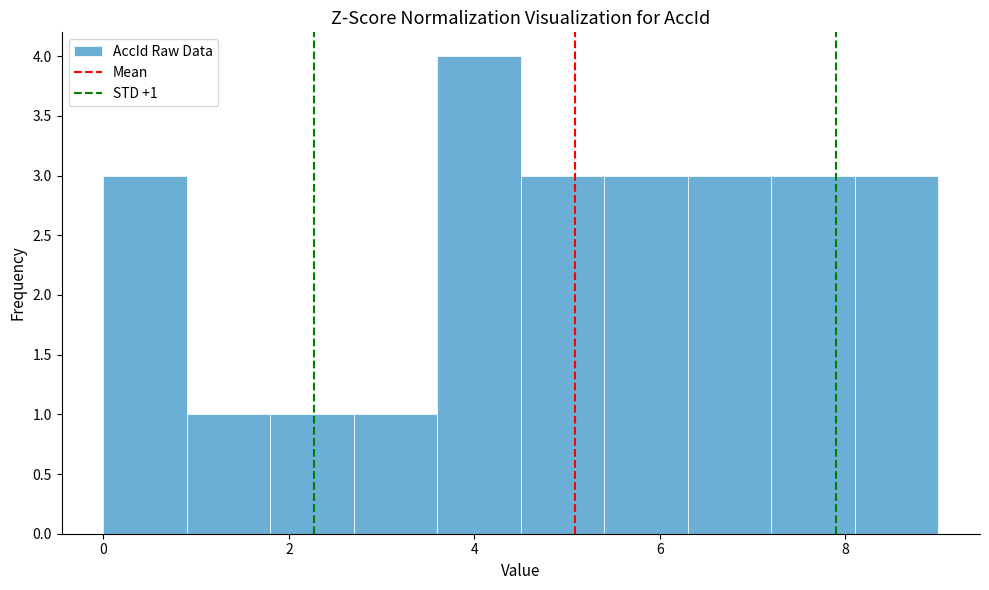

Over which range of the x-axis is the bar tallest?

3.6 to 4.5